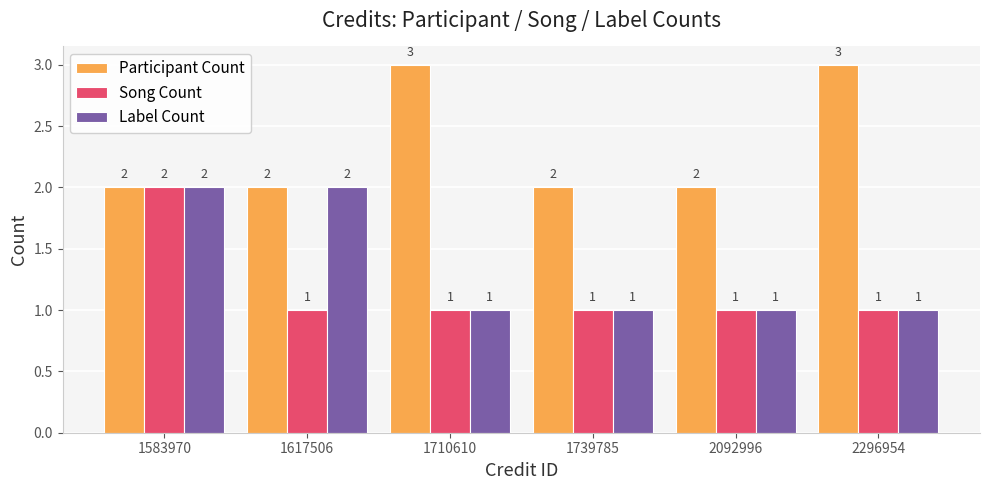

At which category is the sum across all series the highest?

1583970